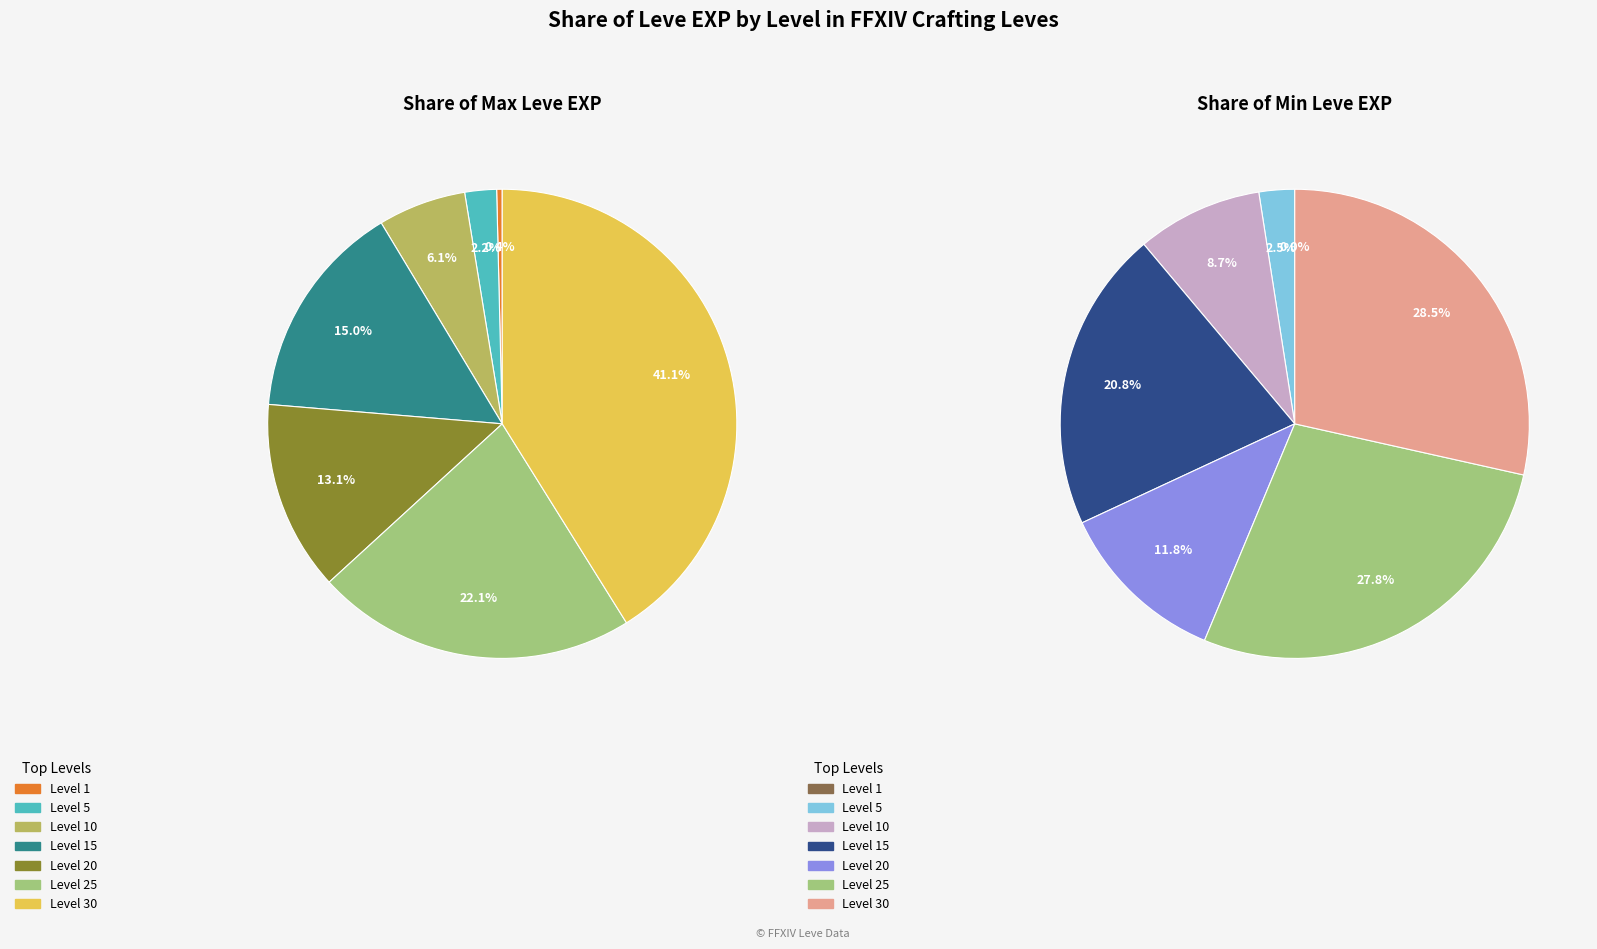

Which slice is the smallest?

Level 1